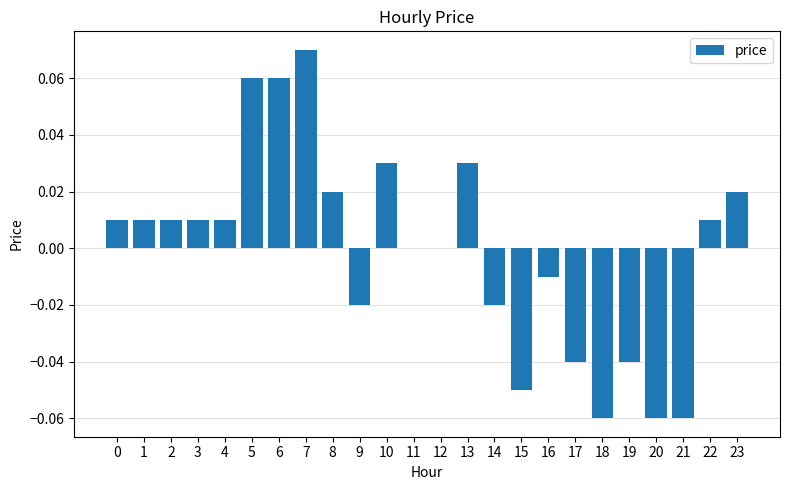

Is it true that the value at 19 is -0.0?

True